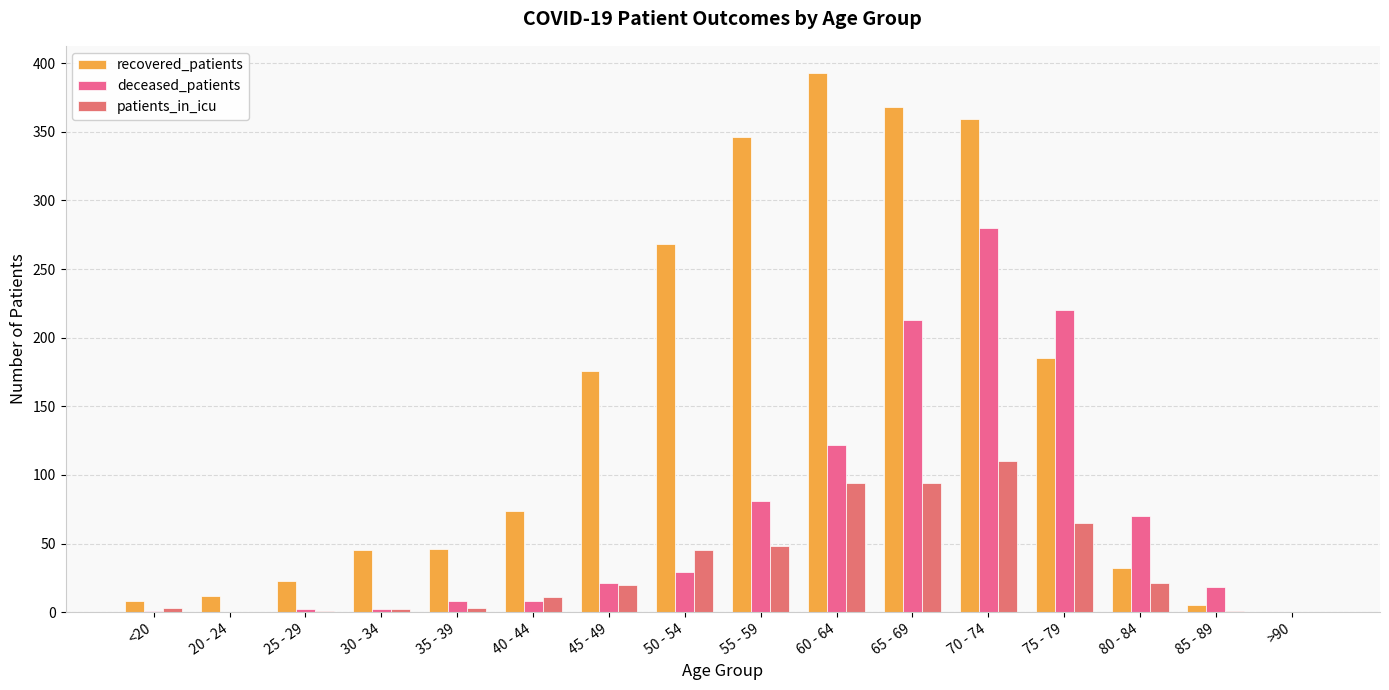

Which series changed the most between 45 - 49 and >90?

recovered_patients